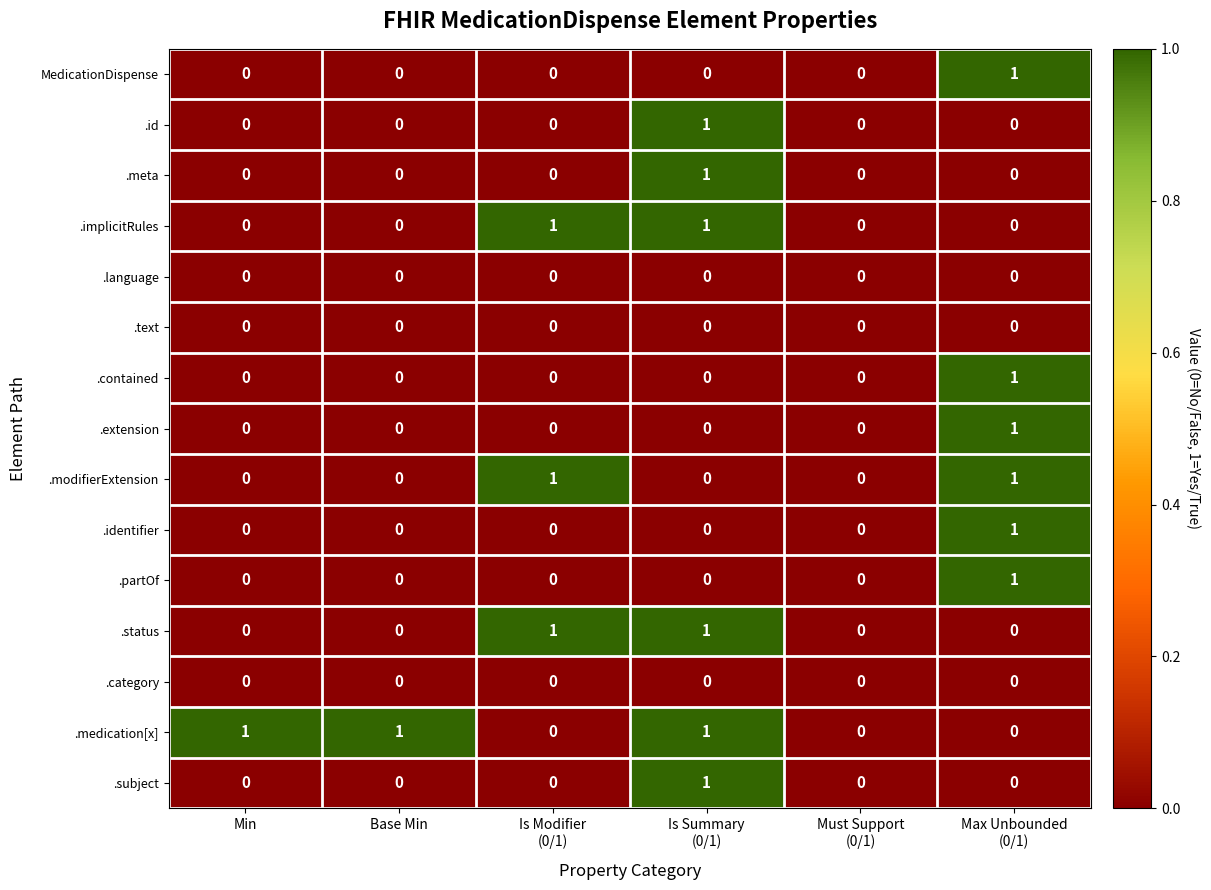

True or false: .identifier has a value of 0 at Min.

True